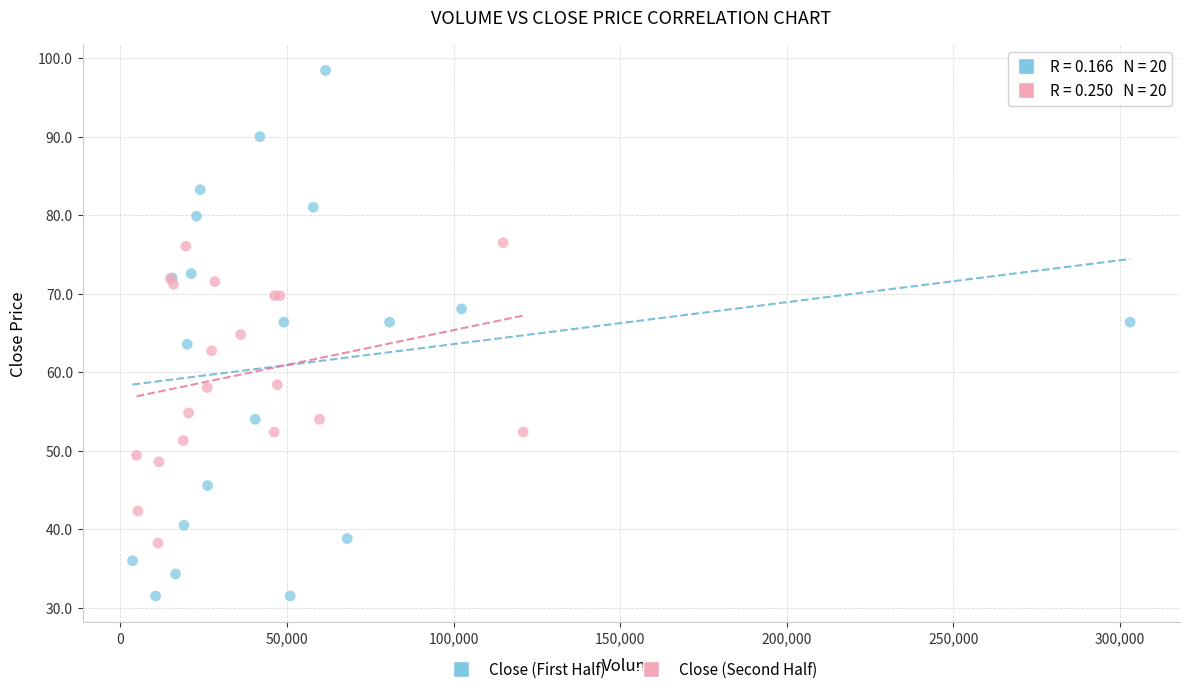

Which series has the widest spread of Y values?

Close (First Half)